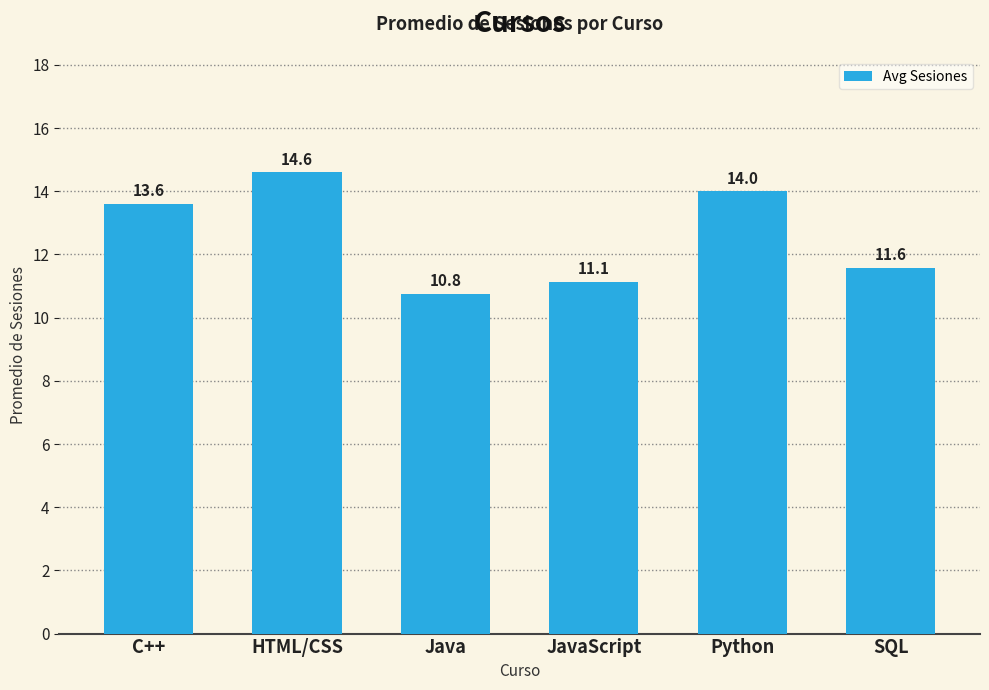

What is the minimum value shown in the chart?

10.8